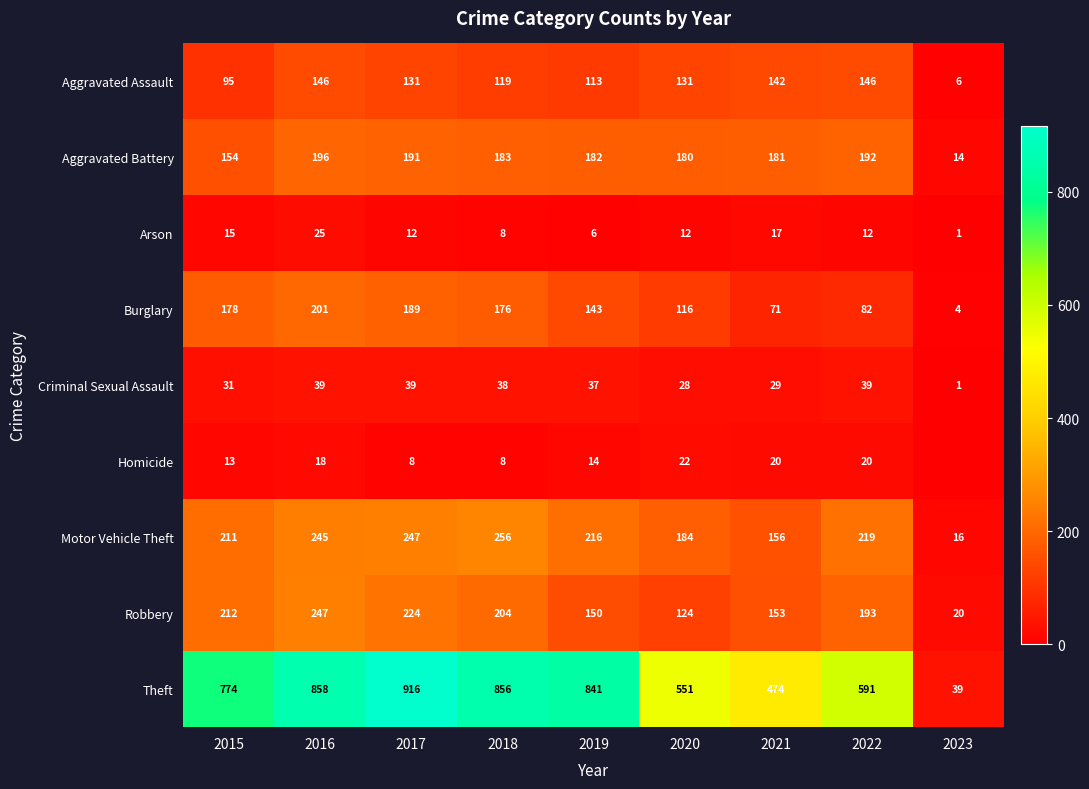

How many data points in Burglary are less than 143?

4